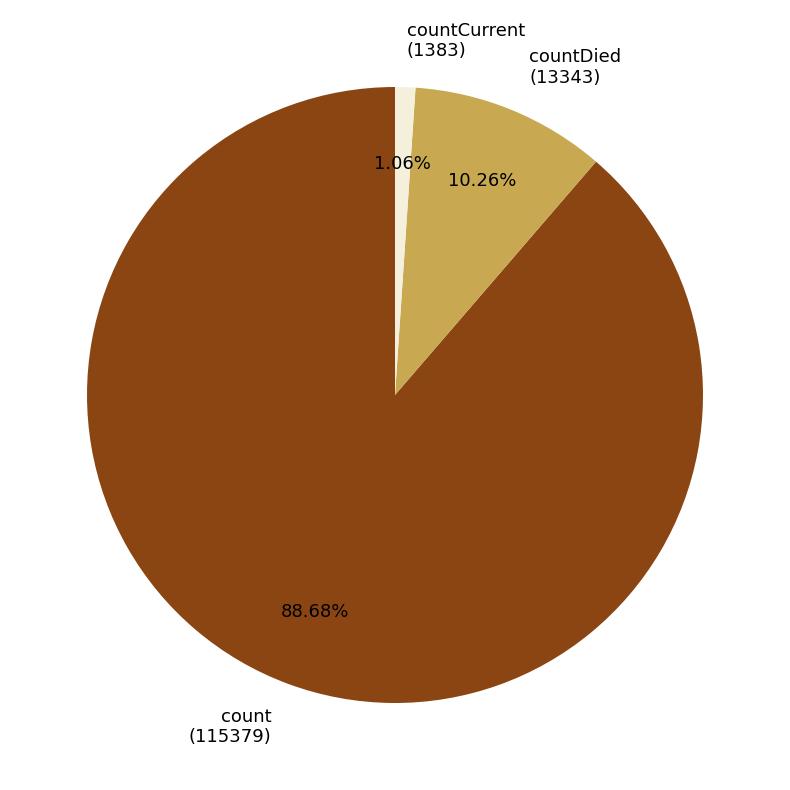

What is the ratio of the value at count (115379) to the value at countDied (13343)?

8.6